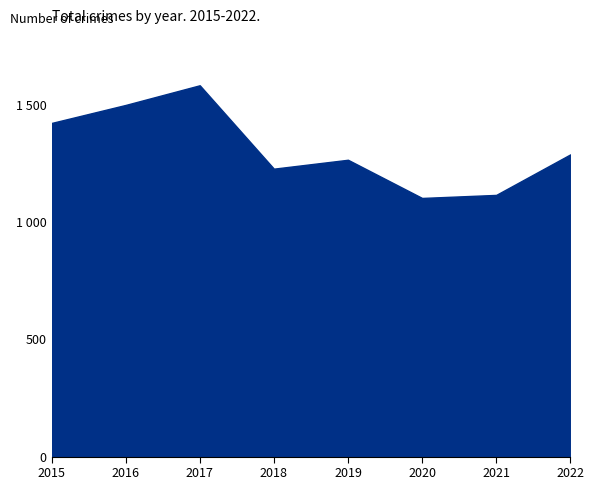

Is this an area chart (filled region under the line)?

Yes